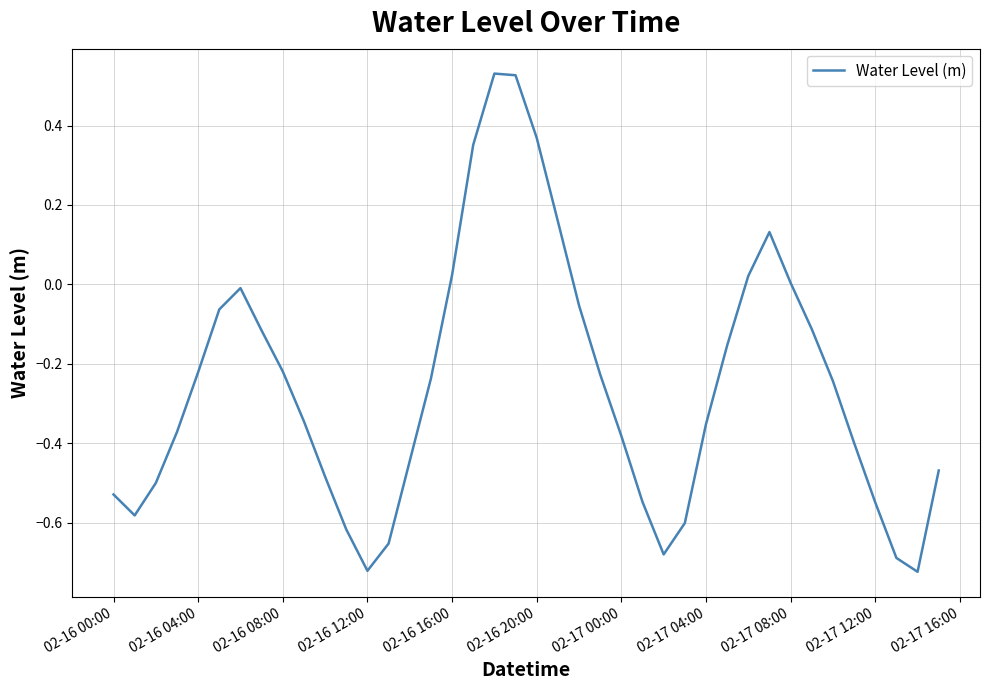

At which label does the data first exceed 0?

02-16 16:00